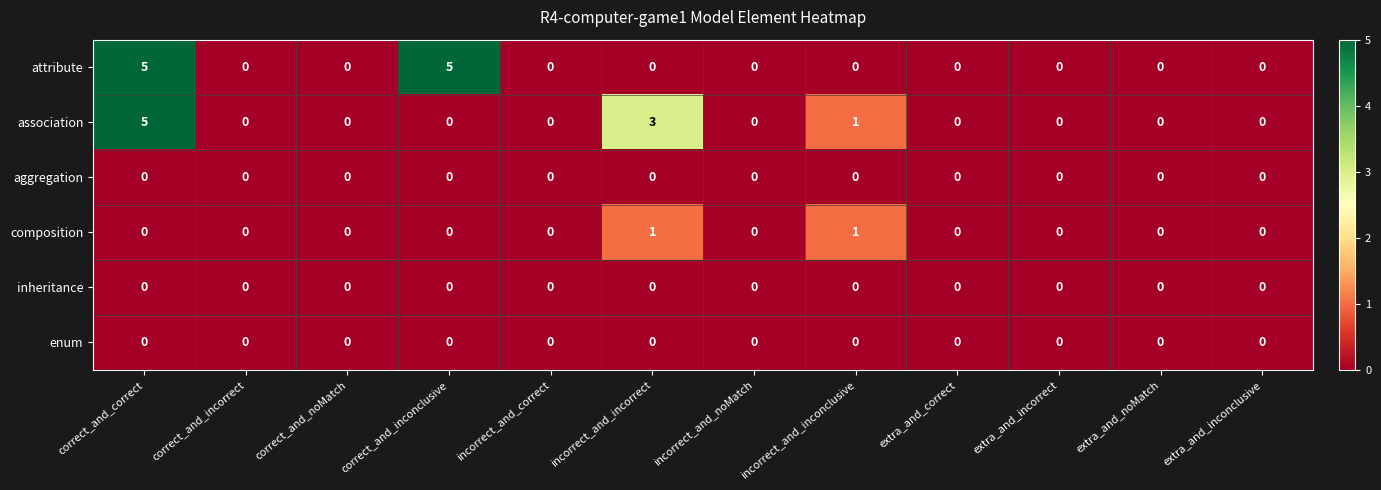

Which series changed the most between incorrect_and_incorrect and incorrect_and_noMatch?

association